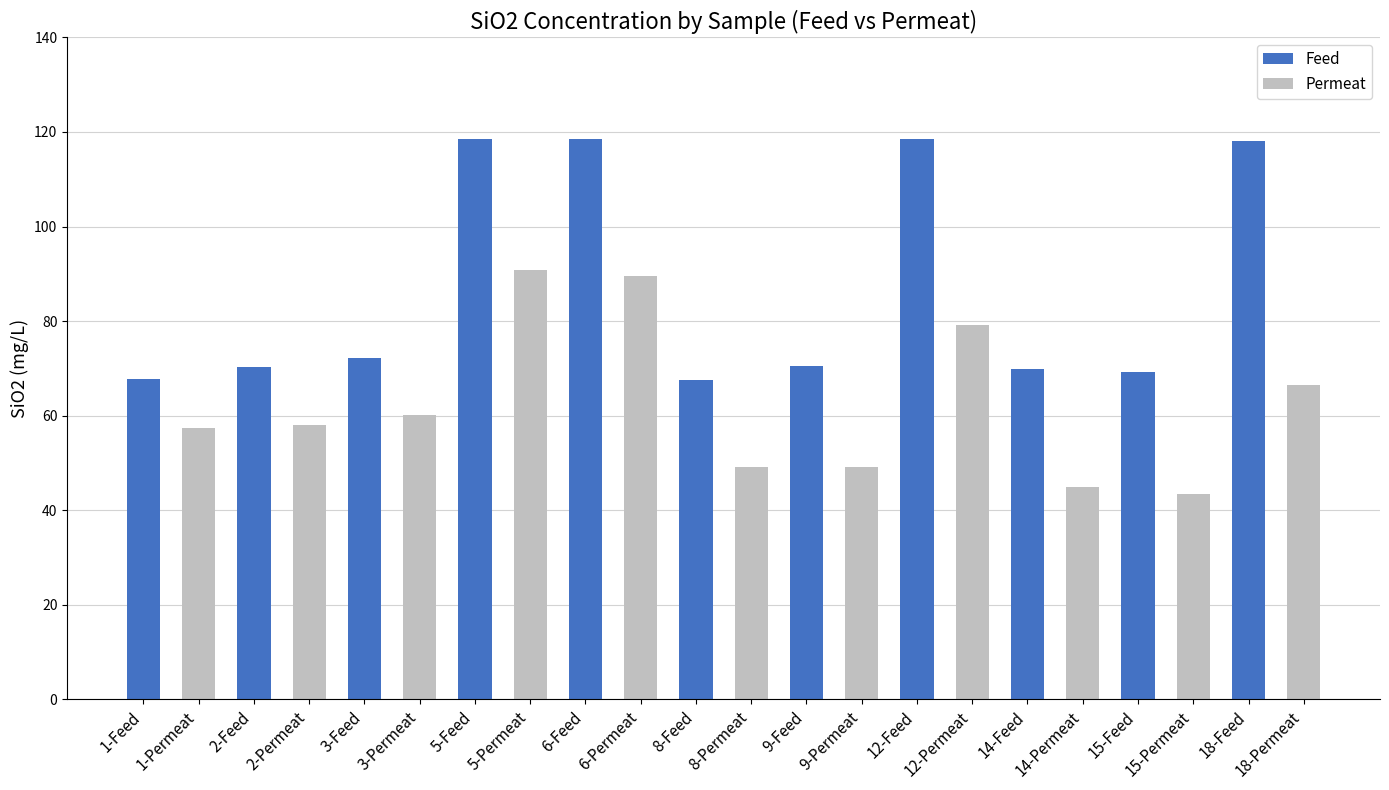

What is the smallest value displayed?

43.4